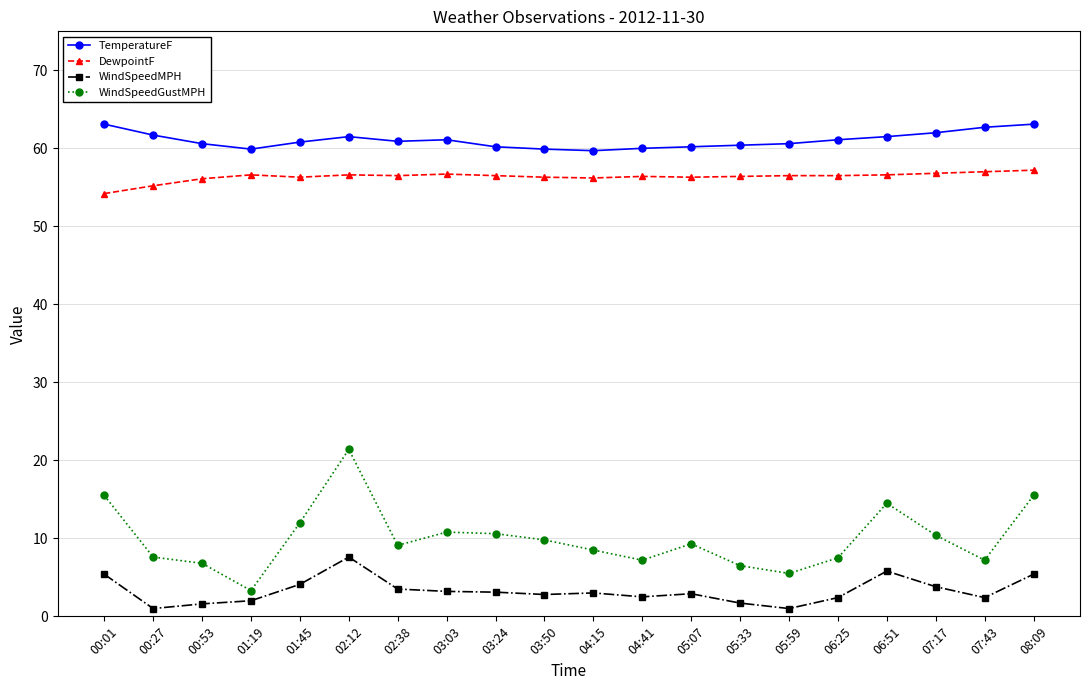

At which category is the sum across all series the highest?

02:12